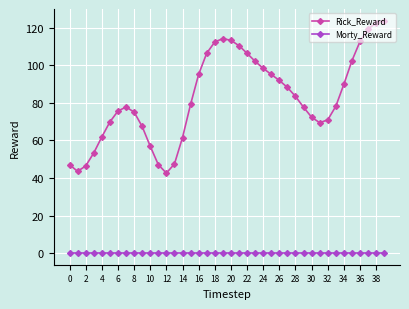

Which series has the widest spread of values?

Rick_Reward